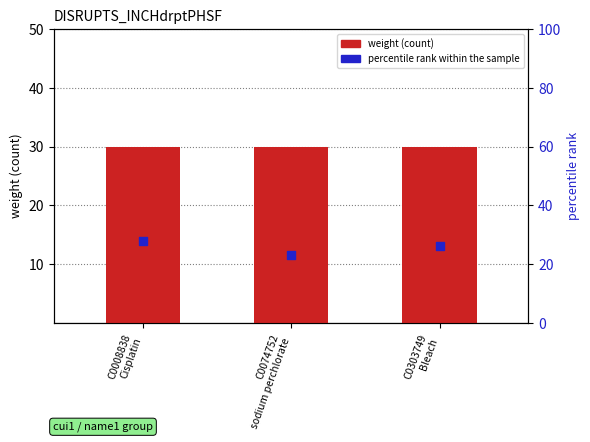

What are all the series names shown in the legend?

weight, percentile rank within the sample